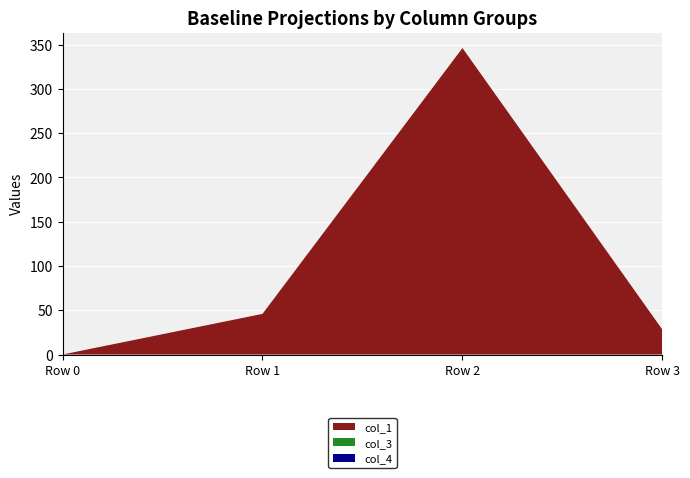

Reading left to right, transcribe all the data shown in this chart.

col_1: Row 0=0.0	Row 1=45.9	Row 2=346.0	Row 3=28.0
col_3: Row 0=0.0	Row 1=0.0	Row 2=0.0	Row 3=0.0
col_4: Row 0=0.0	Row 1=0.0	Row 2=0.0	Row 3=0.0